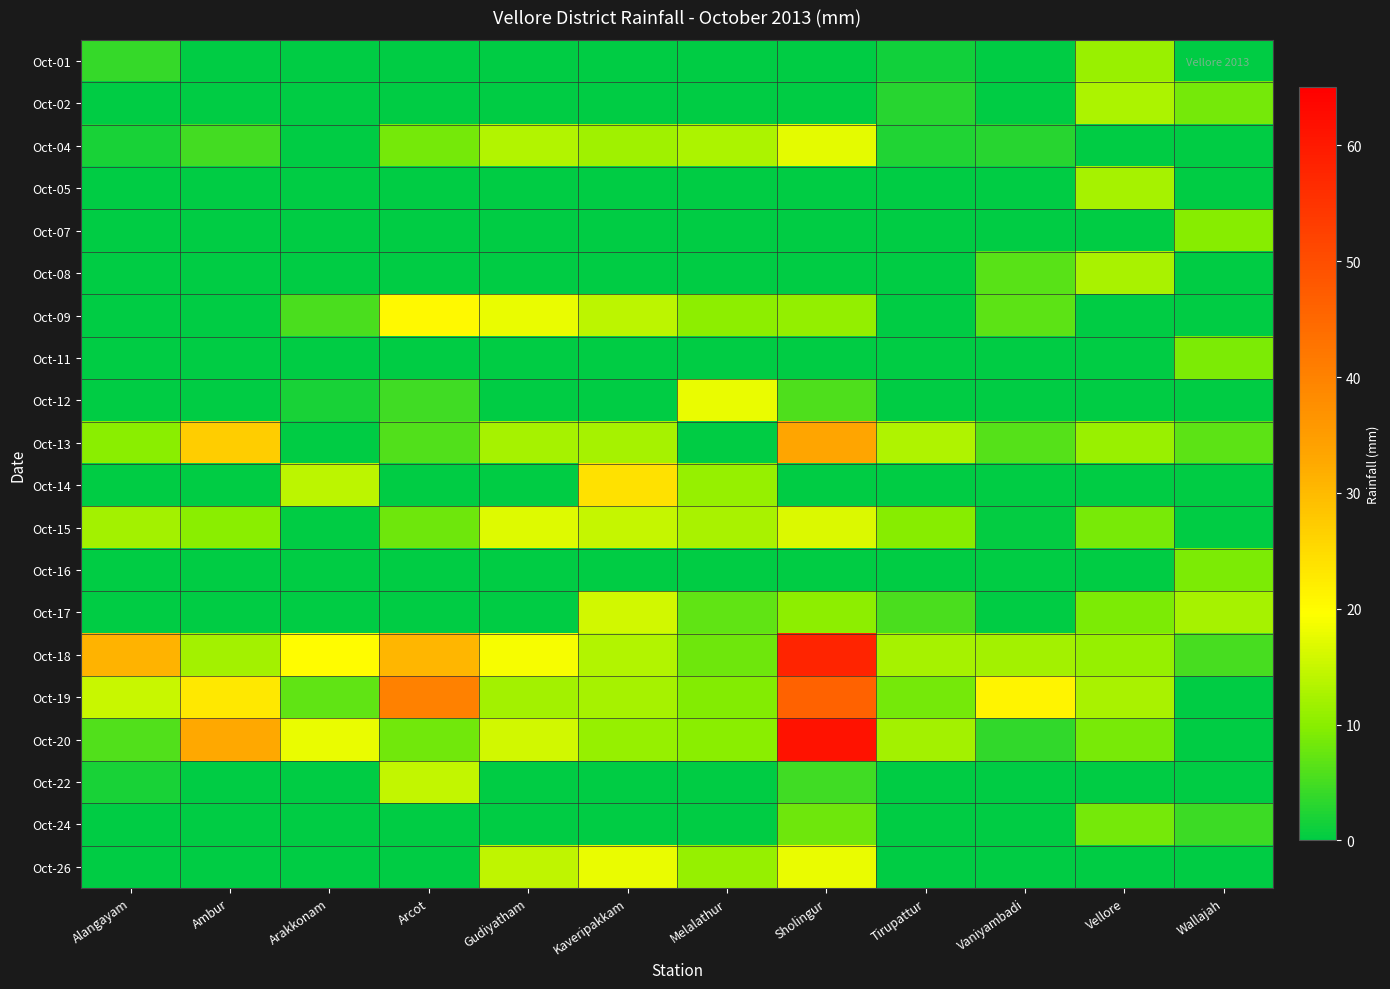

Which series has the largest range (max minus min)?

Oct-20